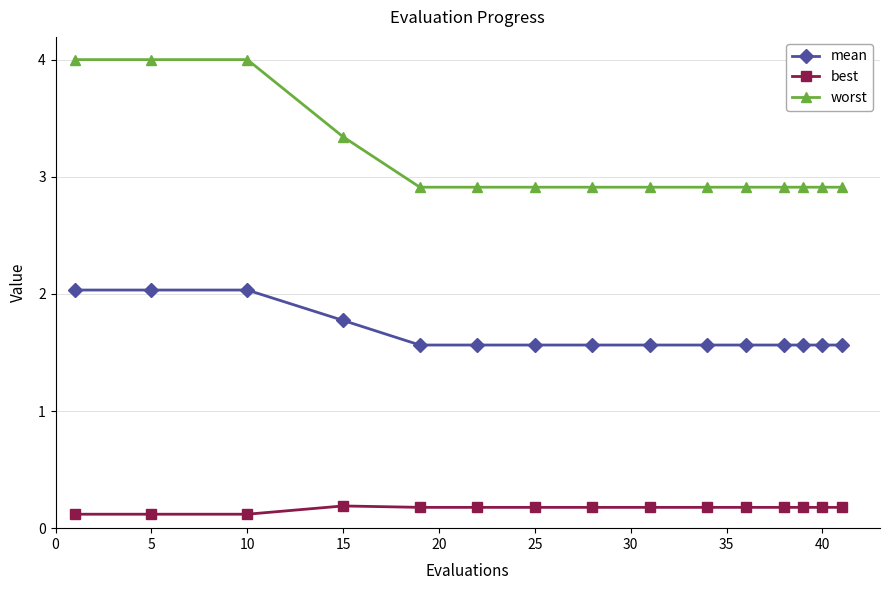

How many series are shown in this chart?

3